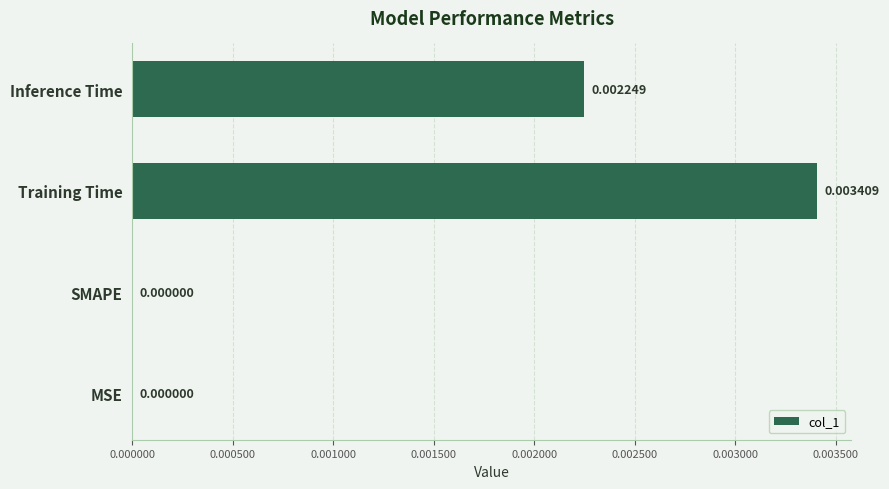

At which category does the chart reach its peak across all series?

Training Time